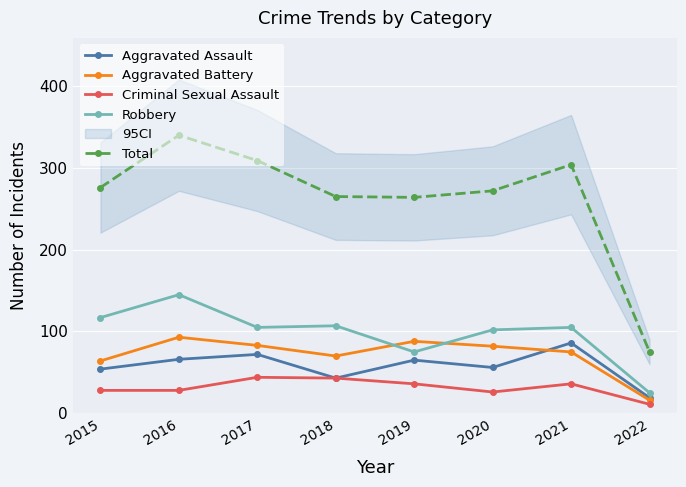

What is the difference between the Aggravated Battery values at 2017 and 2018?

13